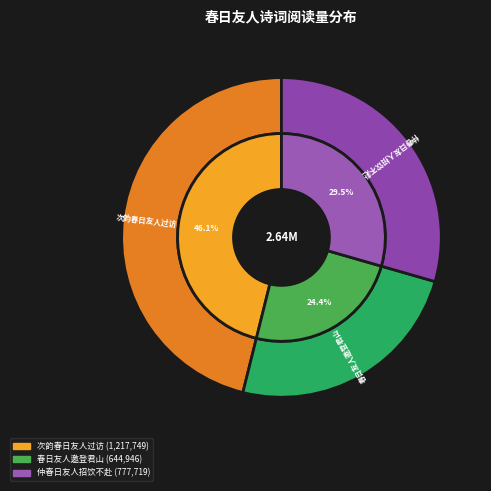

What is the change in value from 春日友人邀登君山 to 仲春日友人招饮不赴?

+132773